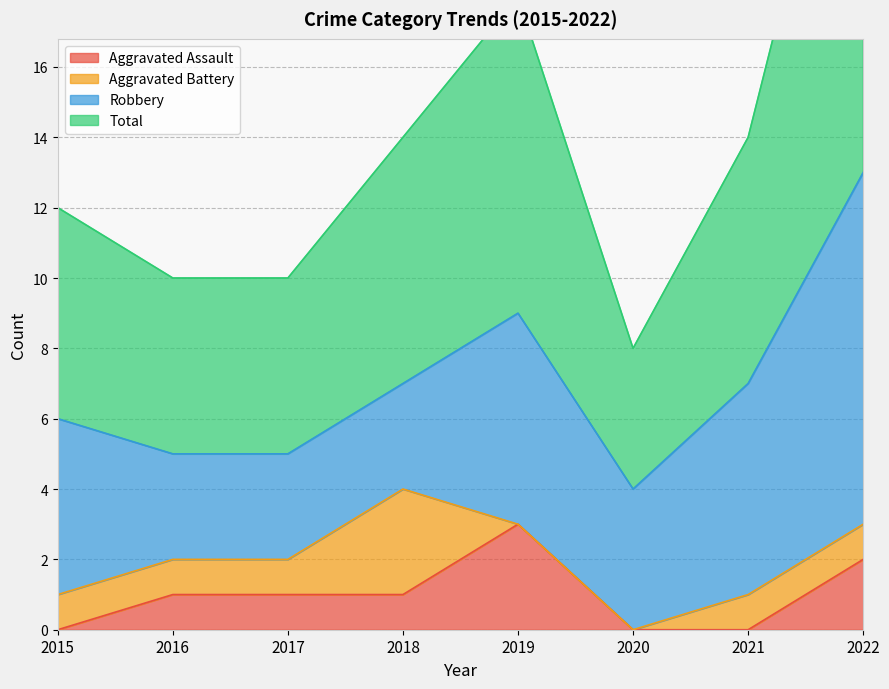

Which category has the lowest value across all series?

2015